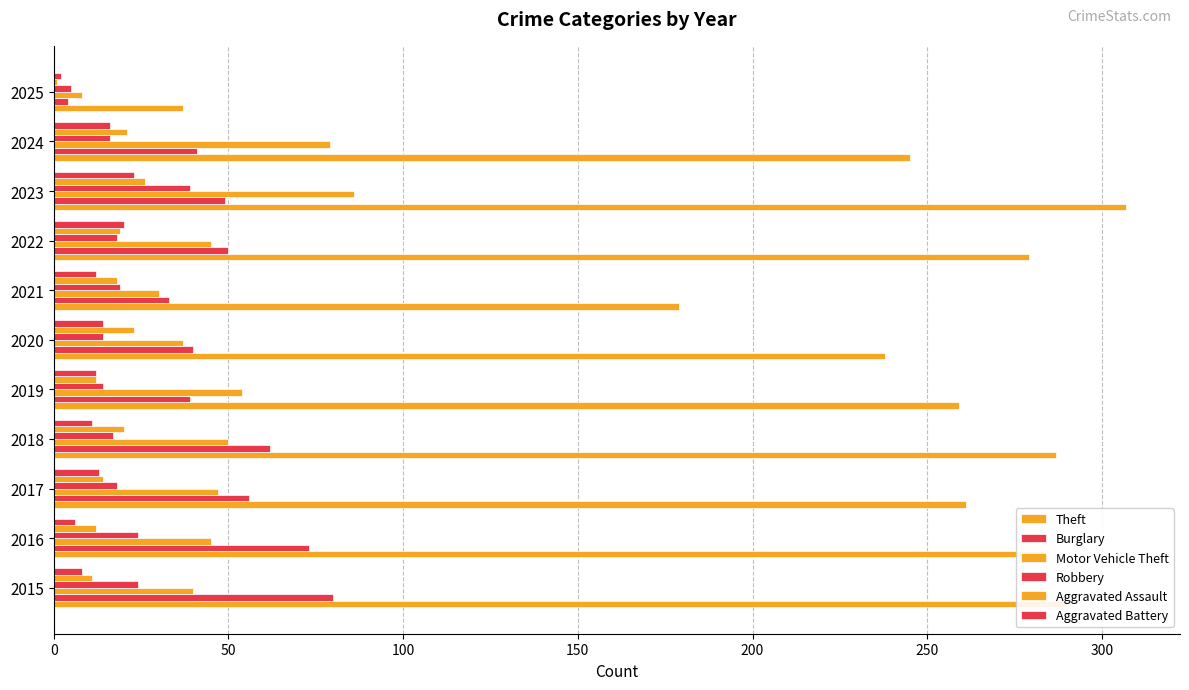

Count the number of data series in this chart.

6